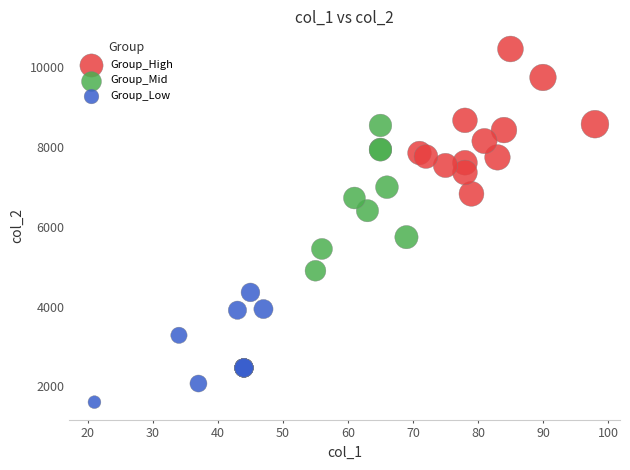

Which series contains the lowest Y value?

Group_Low